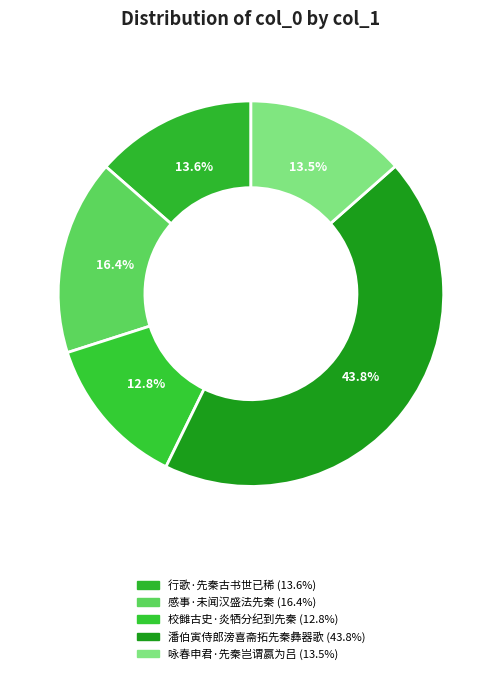

Combined, what portion of the pie is 感事·未闻汉盛法先秦 and 潘伯寅侍郎滂喜斋拓先秦彝器歌?

60.2%